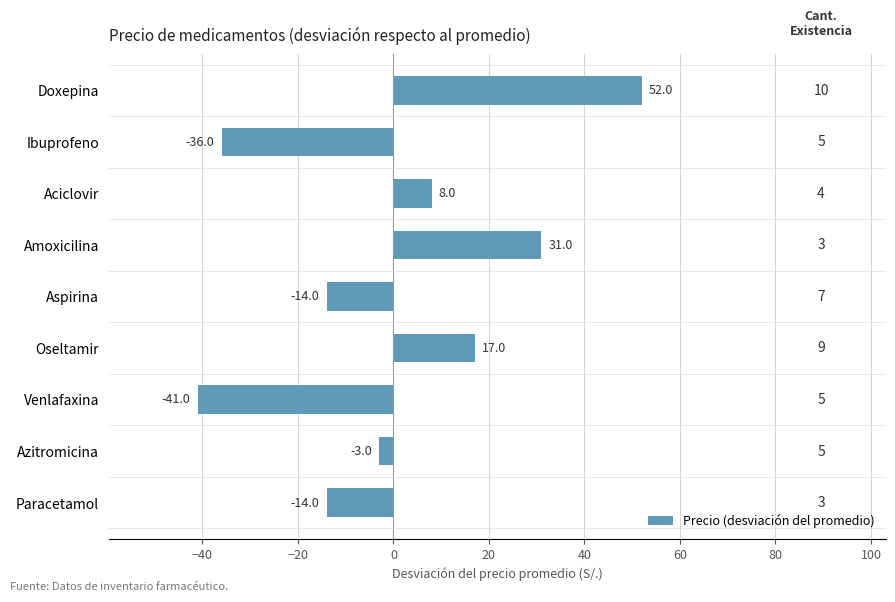

Is it true that the value at Aspirina is -14?

True